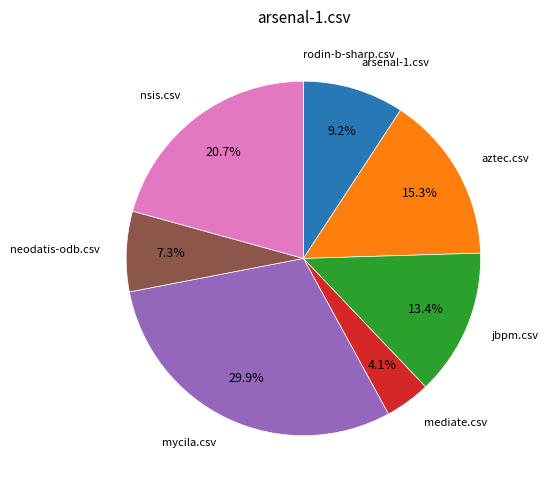

Does any single category account for the majority?

No